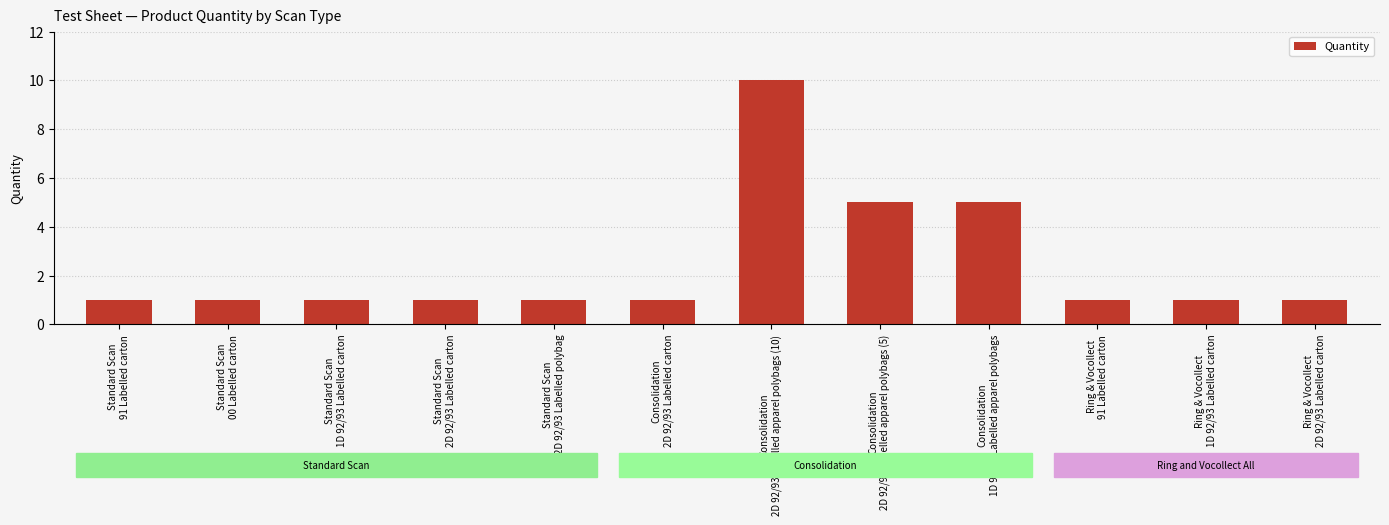

What is the value of the 12th bar from the left?

1